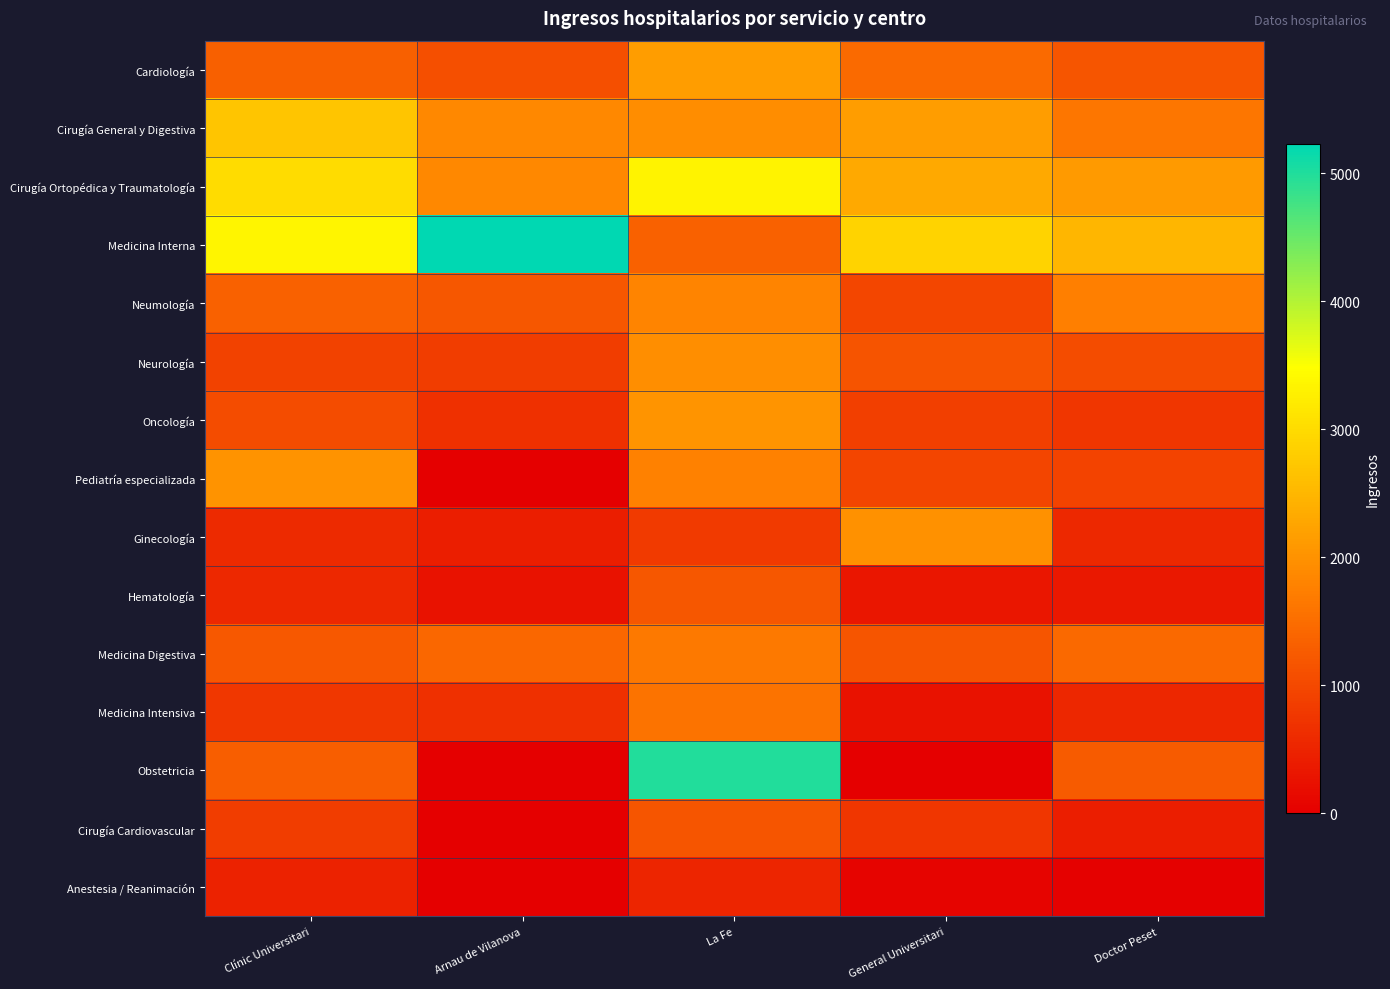

List the series in order of their peak value, highest first.

Medicina Interna, Obstetricia, Cirugía Ortopédica y Traumatología, Cirugía General y Digestiva, Cardiología, Oncología, Pediatría especializada, Ginecología, Neurología, Neumología, Medicina Digestiva, Medicina Intensiva, Hematología, Cirugía Cardiovascular, Anestesia / Reanimación